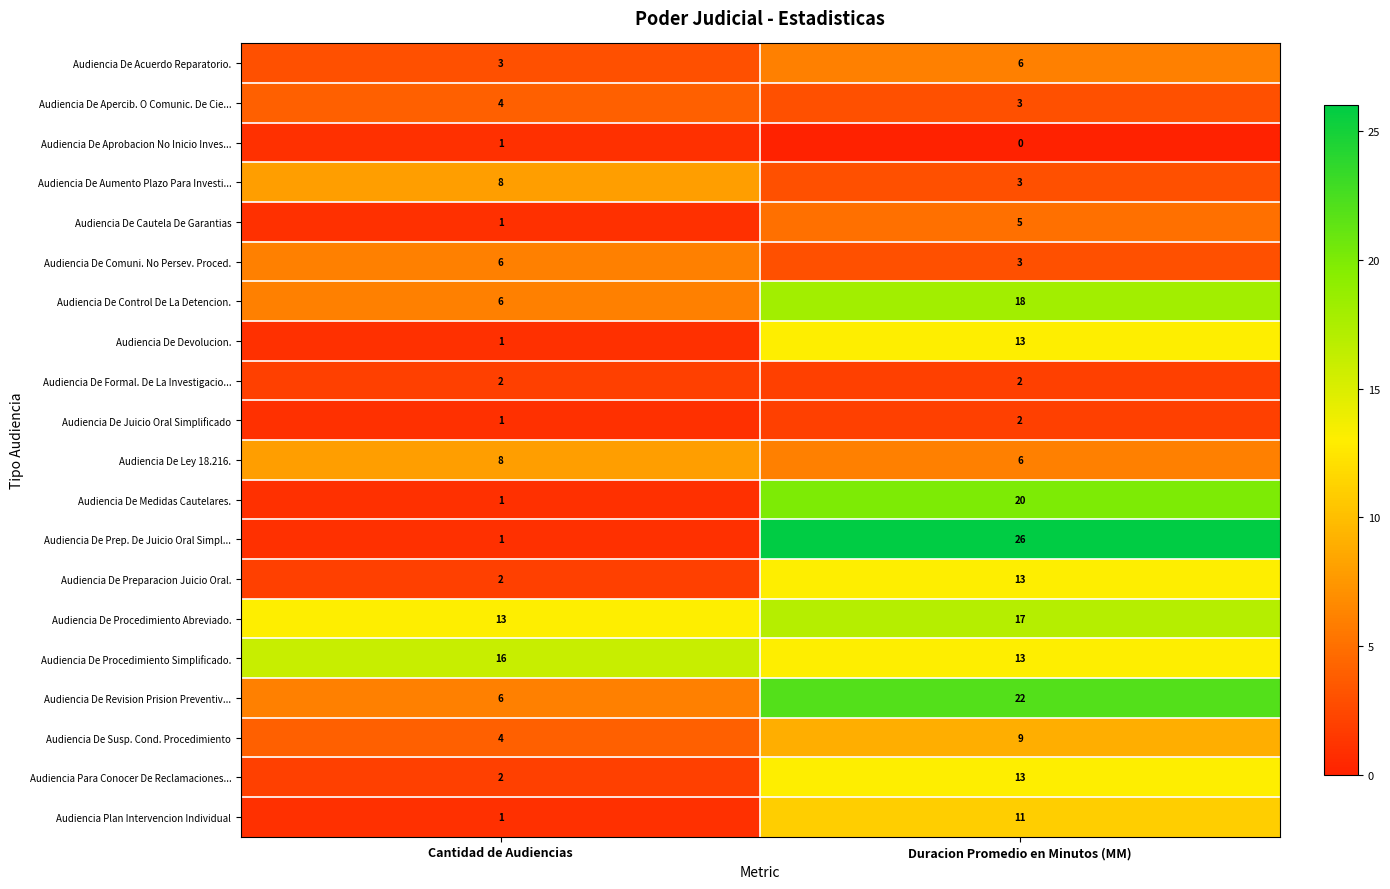

What is the maximum value shown in the chart?

26